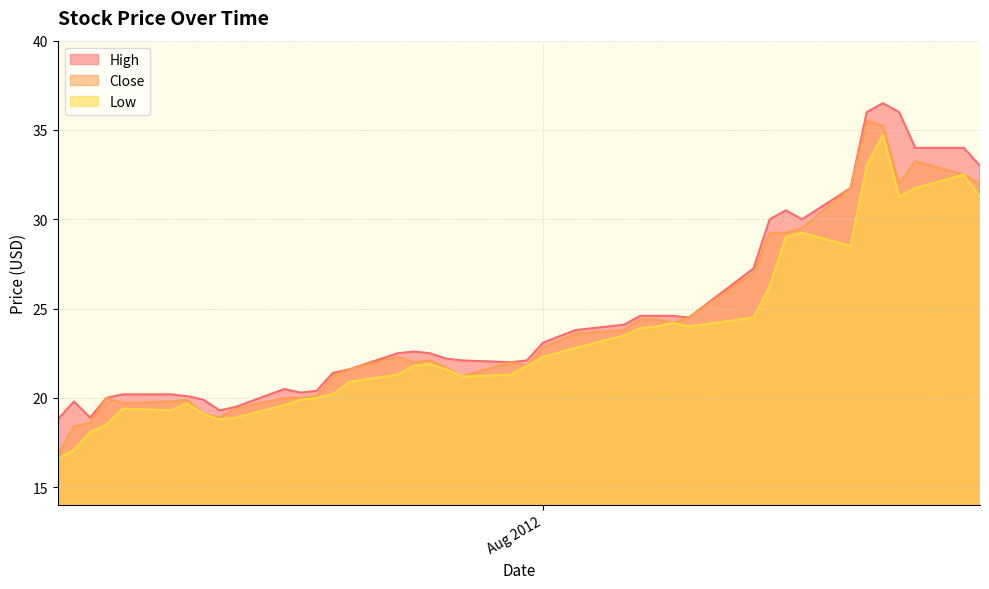

True or false: High has more than 1 interior local peaks.

True